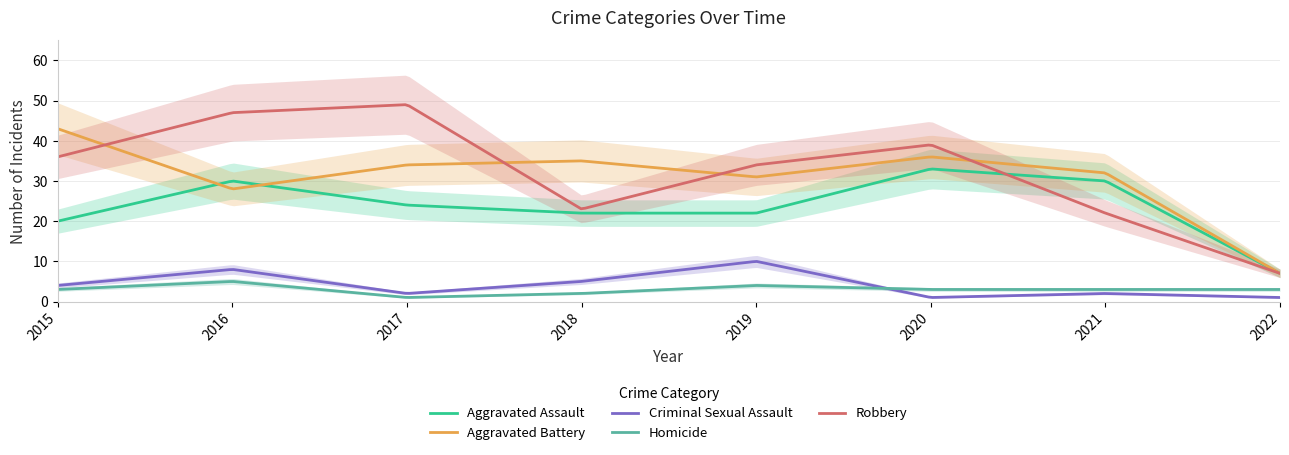

How many values in the Aggravated Assault series are below 24?

4